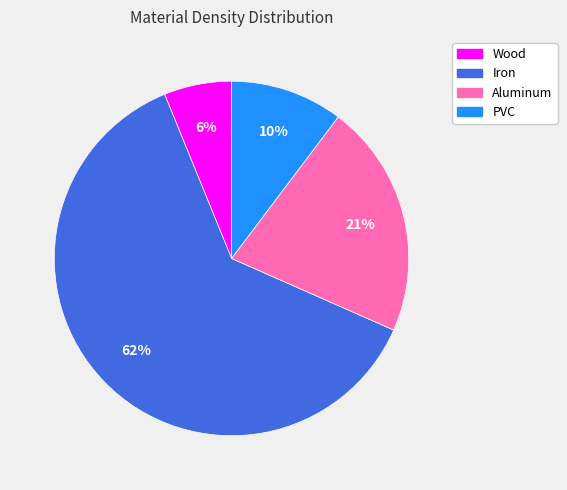

What is the majority slice?

Iron